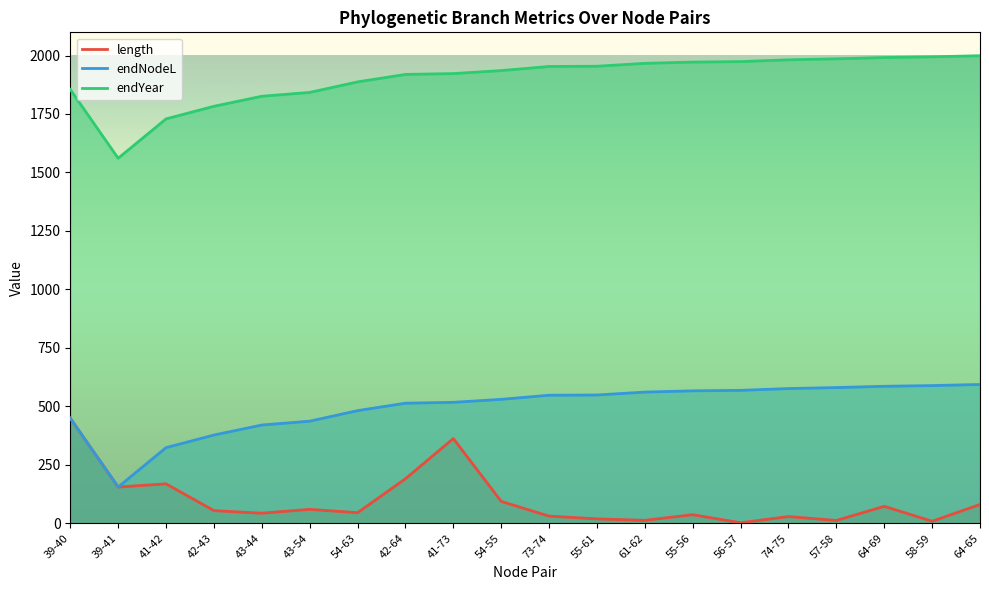

Reading left to right, what are all the values shown in this chart?

length: 449.0	154.9	168.4	53.9	42.9	59.3	45.0	190.1	362.1	93.4	30.4	18.6	12.4	36.4	2.0	28.5	11.9	72.2	8.5	80.0
endNodeL: 449.0	154.9	323.2	377.1	420.0	436.4	481.5	513.3	517.0	529.8	547.4	548.4	560.8	566.2	568.2	575.9	580.1	585.6	588.6	593.4
endYear: 1854.9	1560.7	1729.0	1782.9	1825.8	1842.2	1887.3	1919.2	1922.8	1935.6	1953.2	1954.2	1966.6	1972.0	1974.0	1981.7	1985.9	1991.4	1994.4	1999.2